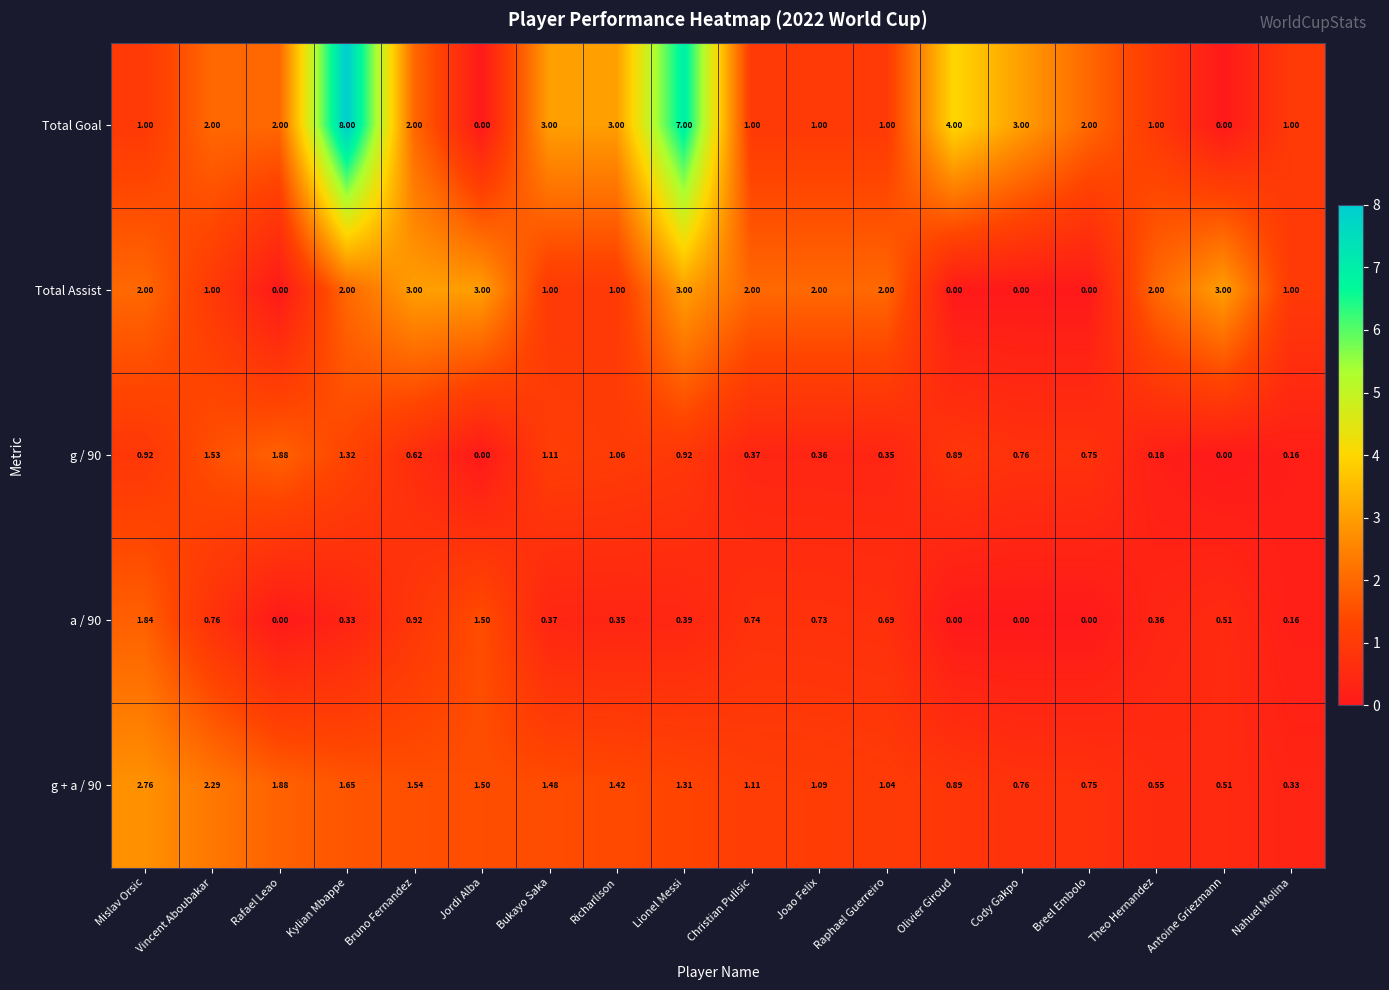

Rank the categories by g + a / 90 value from highest to lowest.

Mislav Orsic, Vincent Aboubakar, Rafael Leao, Kylian Mbappe, Bruno Fernandez, Jordi Alba, Bukayo Saka, Richarlison, Lionel Messi, Christian Pulisic, Joao Felix, Raphael Guerreiro, Olivier Giroud, Cody Gakpo, Breel Embolo, Theo Hernandez, Antoine Griezmann, Nahuel Molina